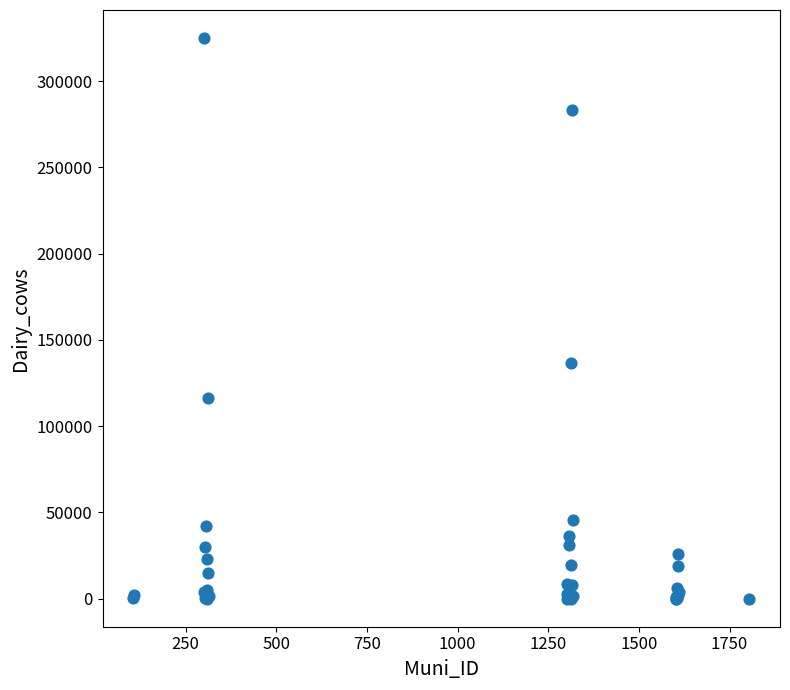

What Y value in the scatter plot is closest to 162486?

136549.6